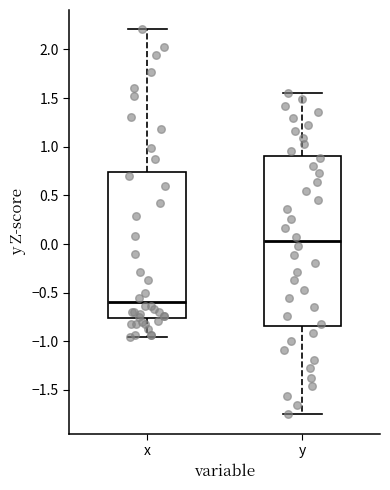

Reading left to right, transcribe this box plot: for each box, give where its median line is, the range the box spans, and where its two whiskers end, as read against the y-axis. The values are not printed on the chart, so give them approximately, as read against the axis.

x: median -0.60, box -0.75 to 0.75, whiskers -0.95 to 2.20
y: median 0.05, box -0.85 to 0.90, whiskers -1.75 to 1.55